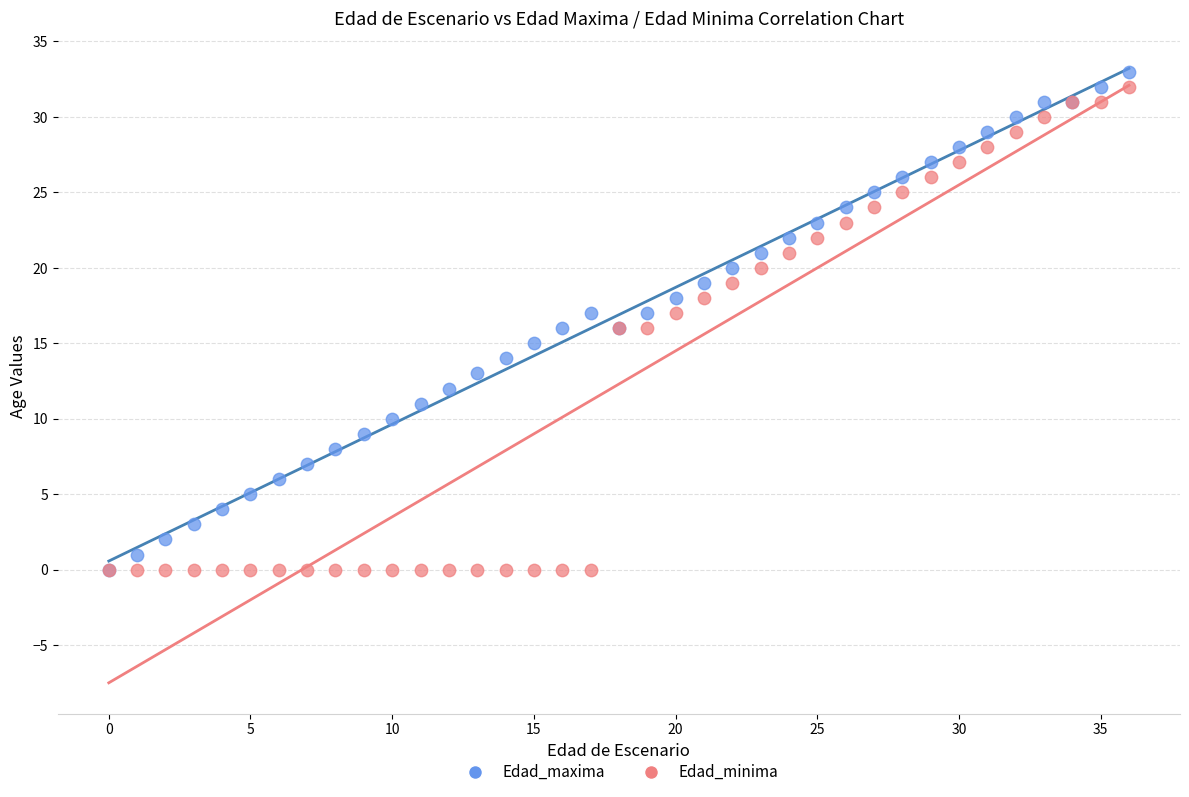

What are all the series names shown in the legend?

Edad_maxima, Edad_minima